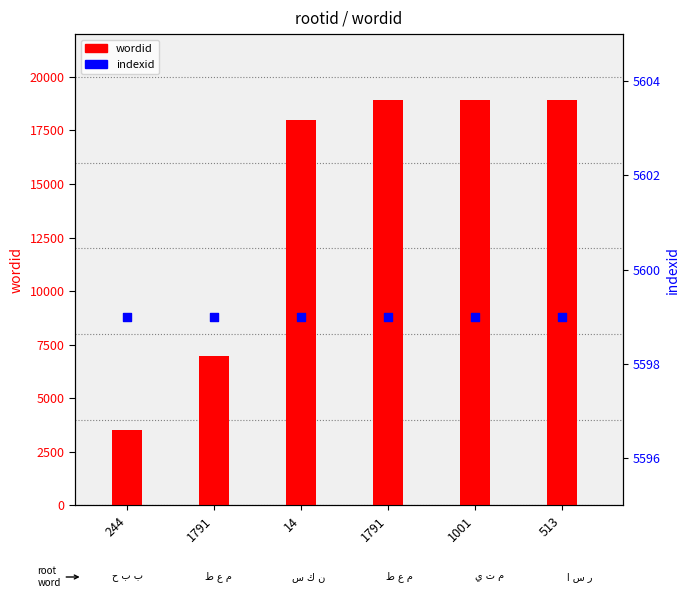

At which category is the sum across all series the highest?

513